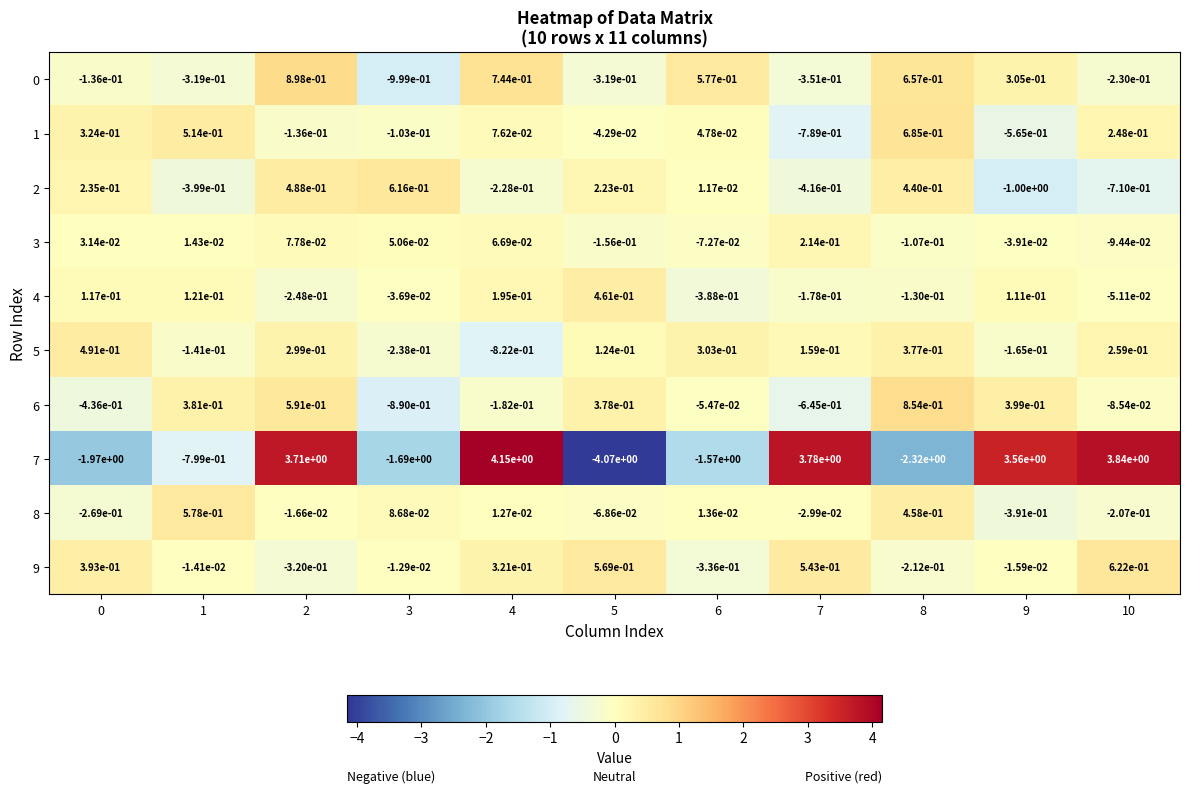

Is the value of 7 at 10 greater than the value of 3 at 3?

Yes